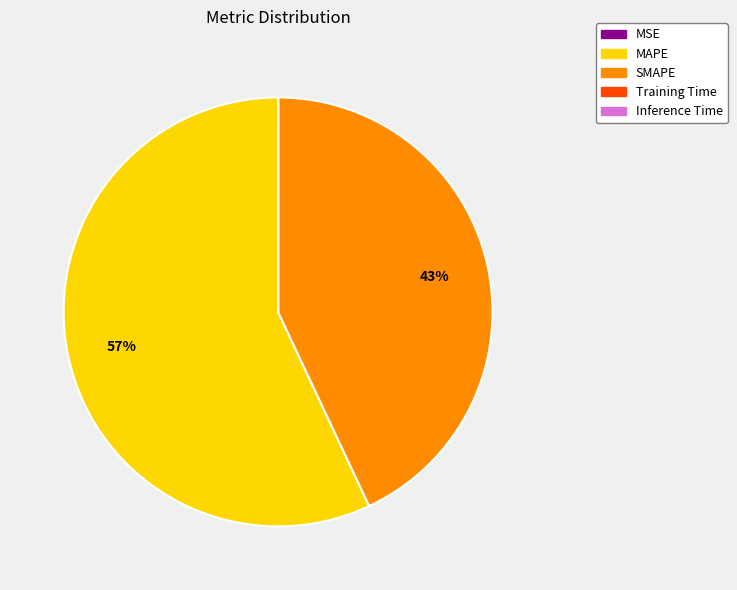

Is it true that SMAPE is 29% of the pie?

False